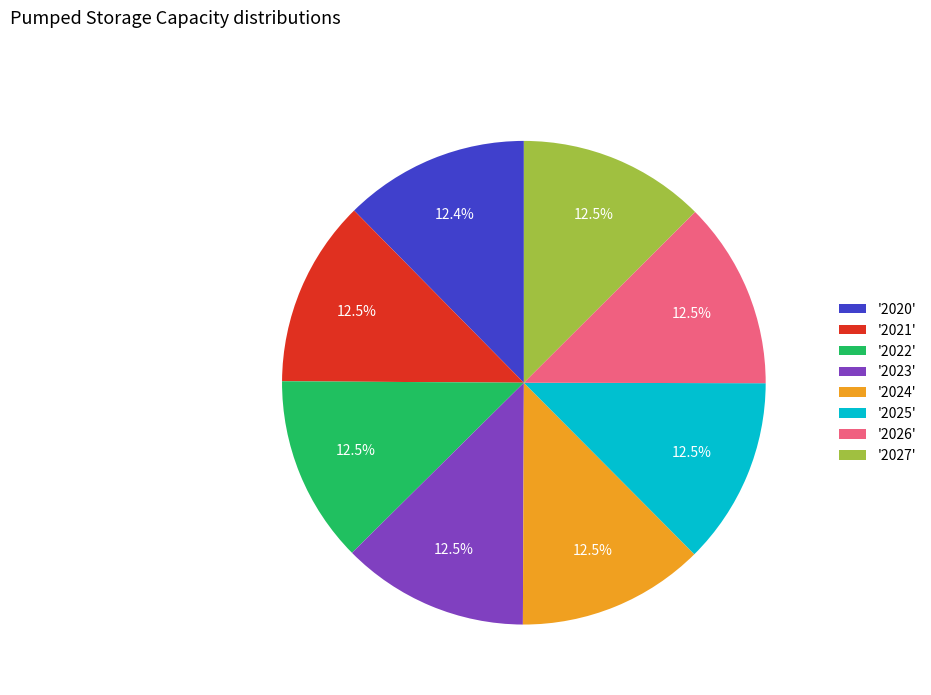

Does any single category account for the majority?

No